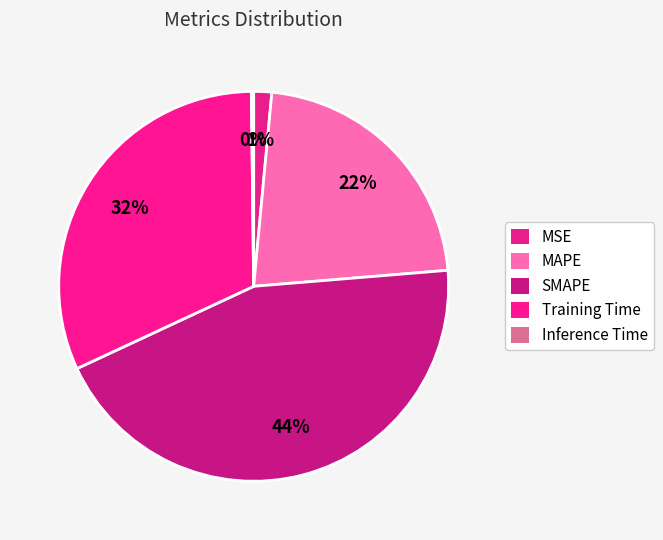

Rank the categories by value from highest to lowest.

SMAPE, Training Time, MAPE, MSE, Inference Time